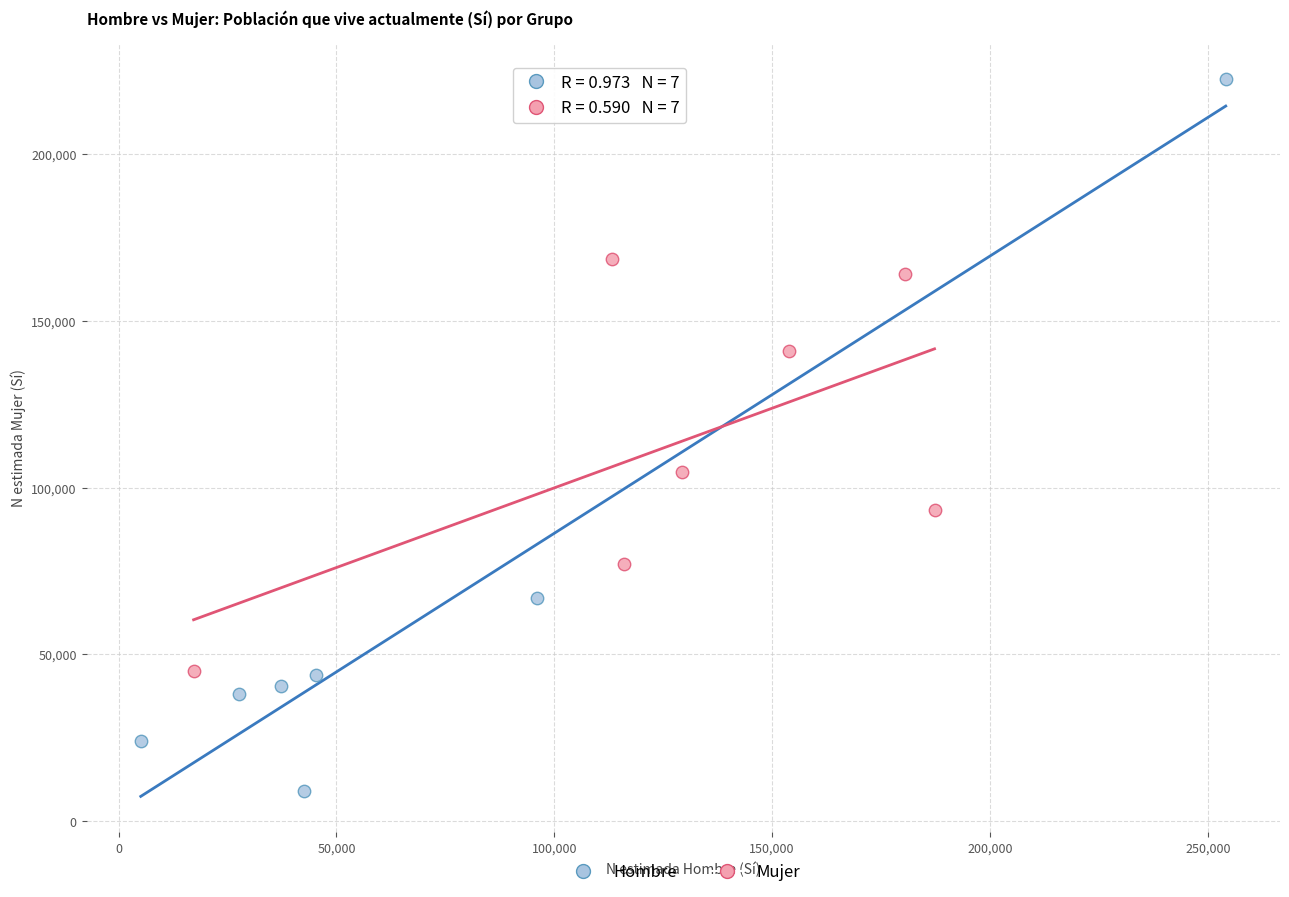

Which series reaches the maximum Y coordinate?

Hombre